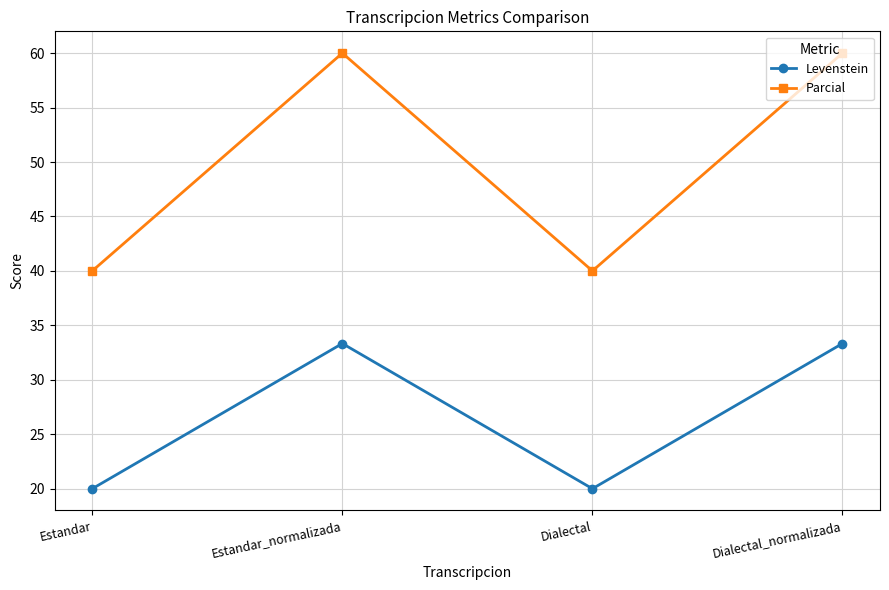

True or false: Levenstein and Parcial intersect in this chart.

False